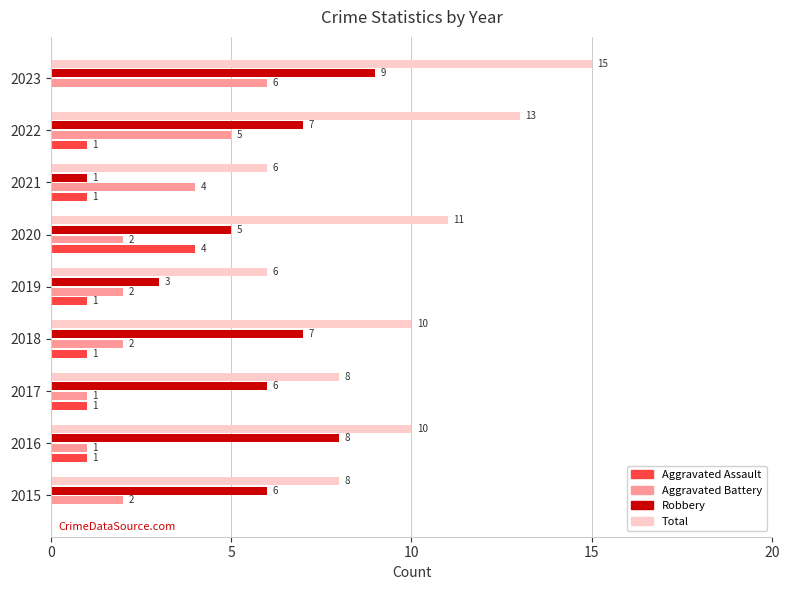

How many positive values does the Aggravated Assault series have?

7